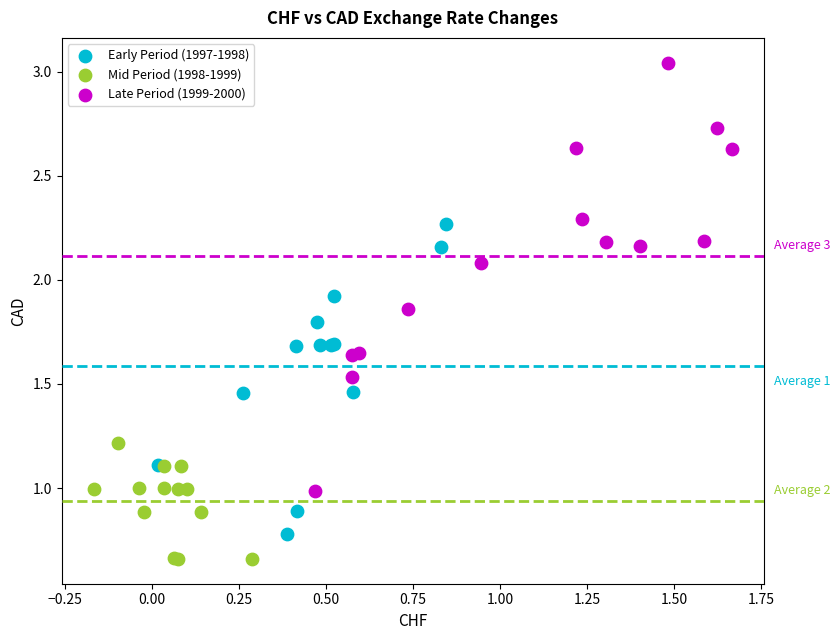

Which series contains the lowest Y value?

Mid Period (1998-1999)